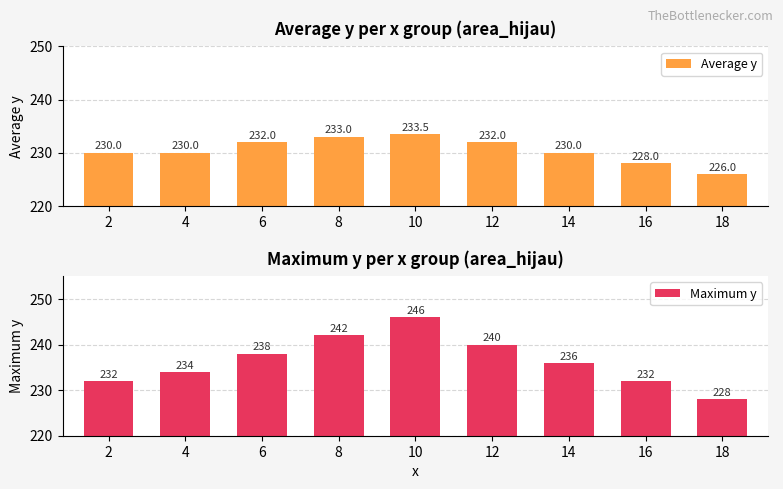

What is the total value across all series at 18?

454.0